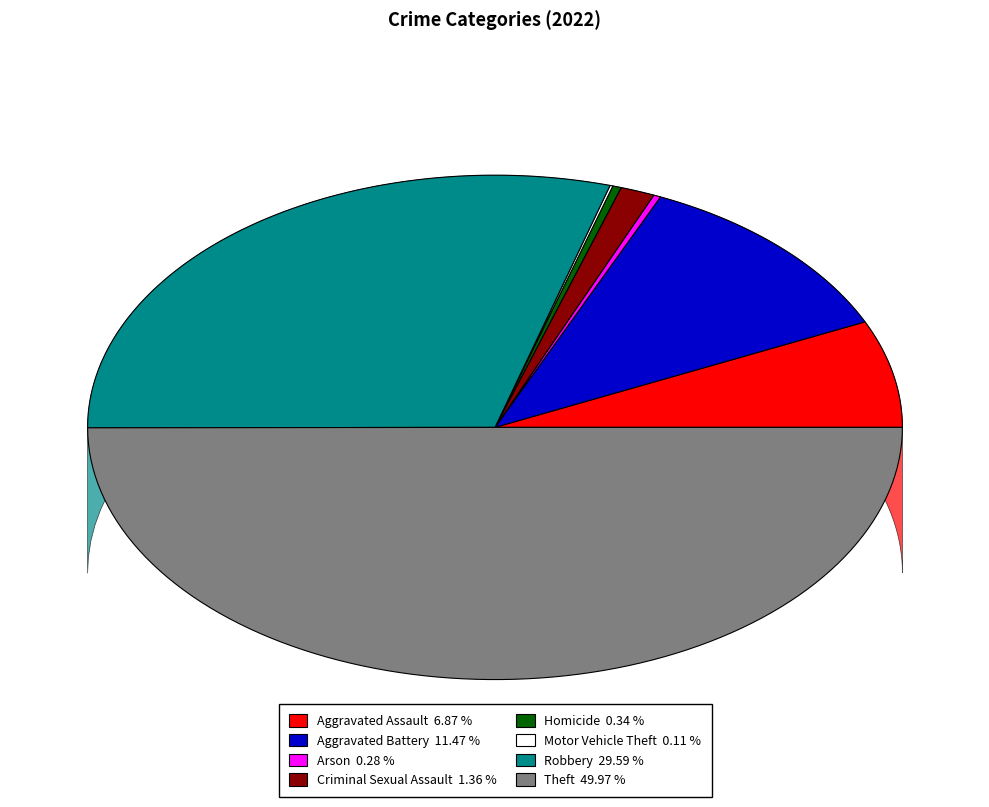

Rank the categories by value from lowest to highest.

Motor Vehicle Theft, Arson, Homicide, Criminal Sexual Assault, Aggravated Assault, Aggravated Battery, Robbery, Theft